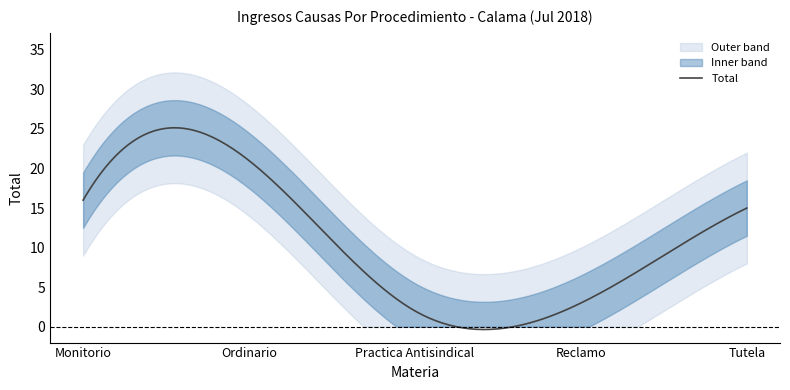

At which category does the data reach its first local valley?

Practica Antisindical